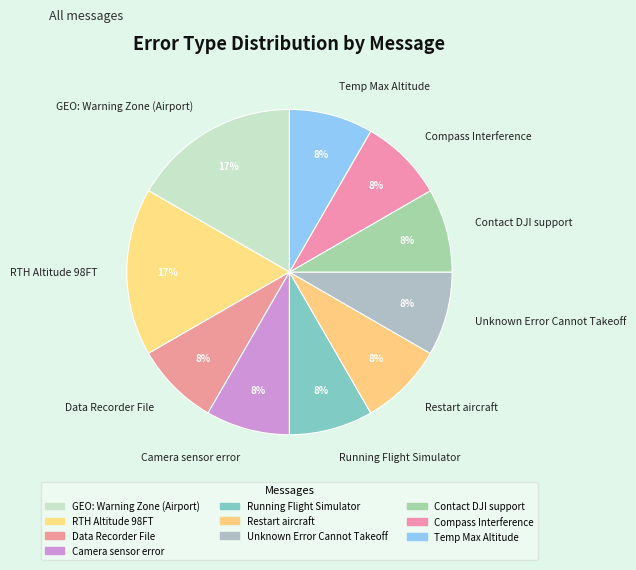

Is the sum of Unknown Error Cannot Takeoff and Compass Interference greater than half?

No